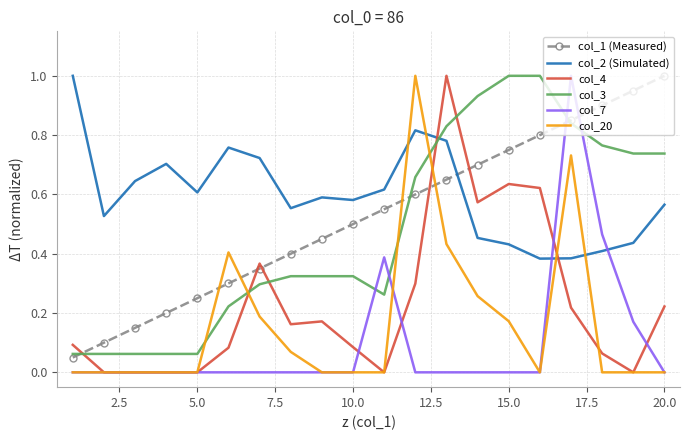

How many categories are shown in the chart?

20